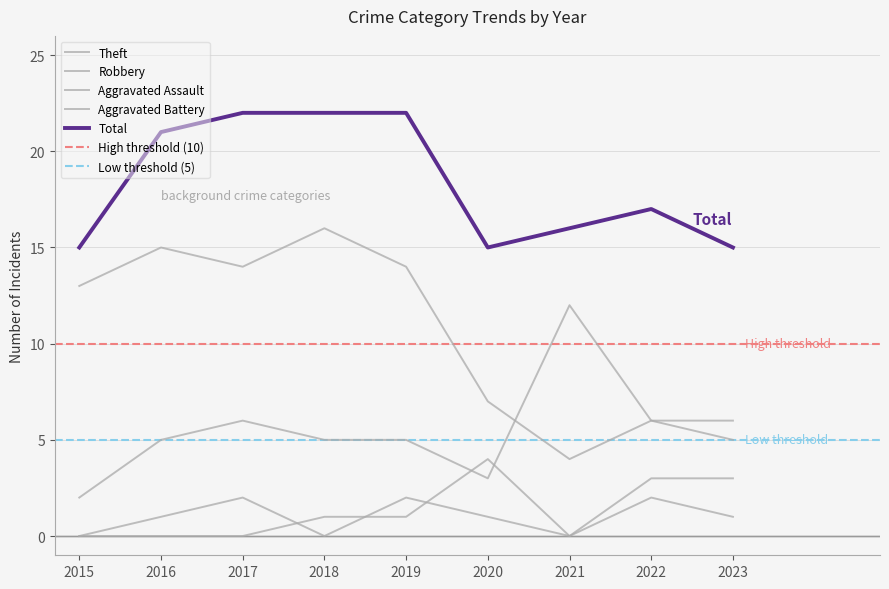

What is the difference between the Robbery values at 2022 and 2015?

4